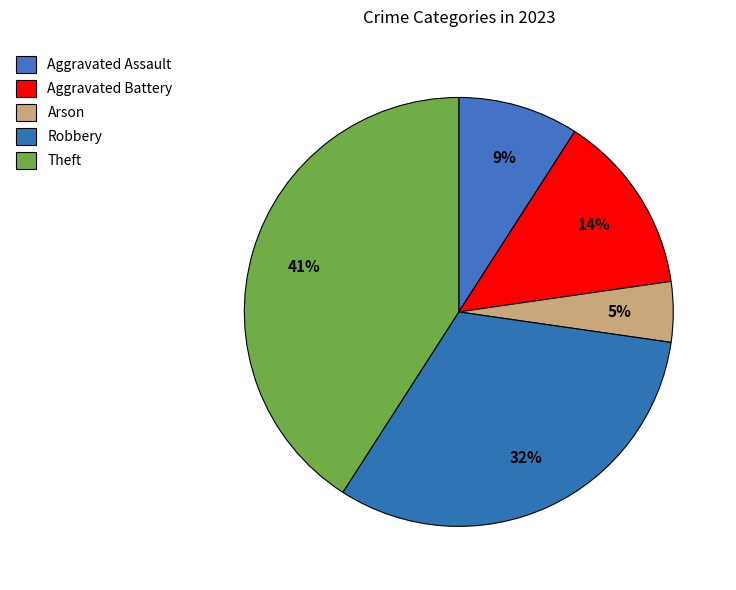

To the nearest percent, what percentage of the pie is Aggravated Assault?

9%